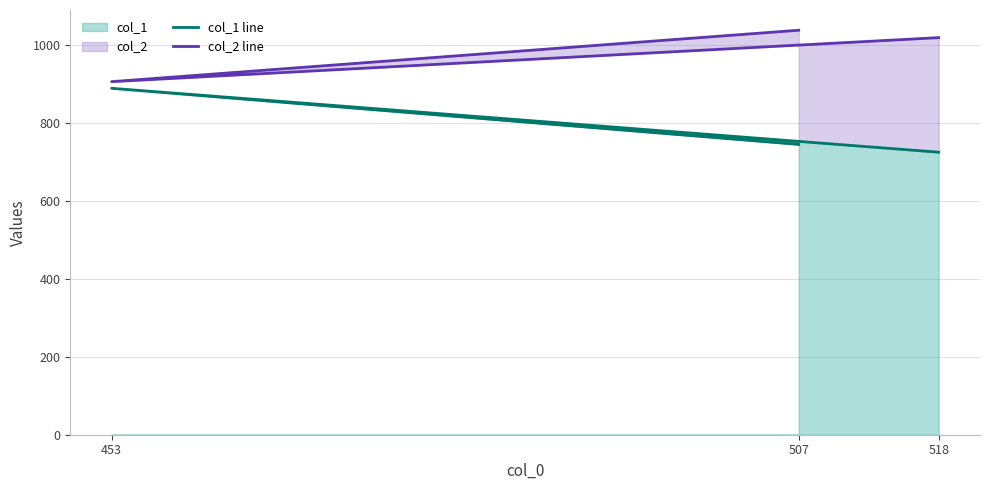

Between 518 and 453, which series saw the biggest shift?

col_1 line